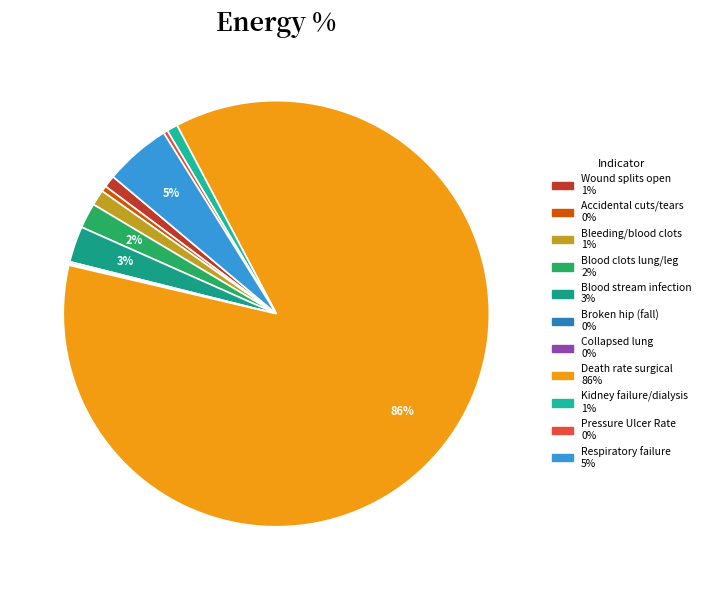

Is there any slice that represents more than half of the pie?

Yes